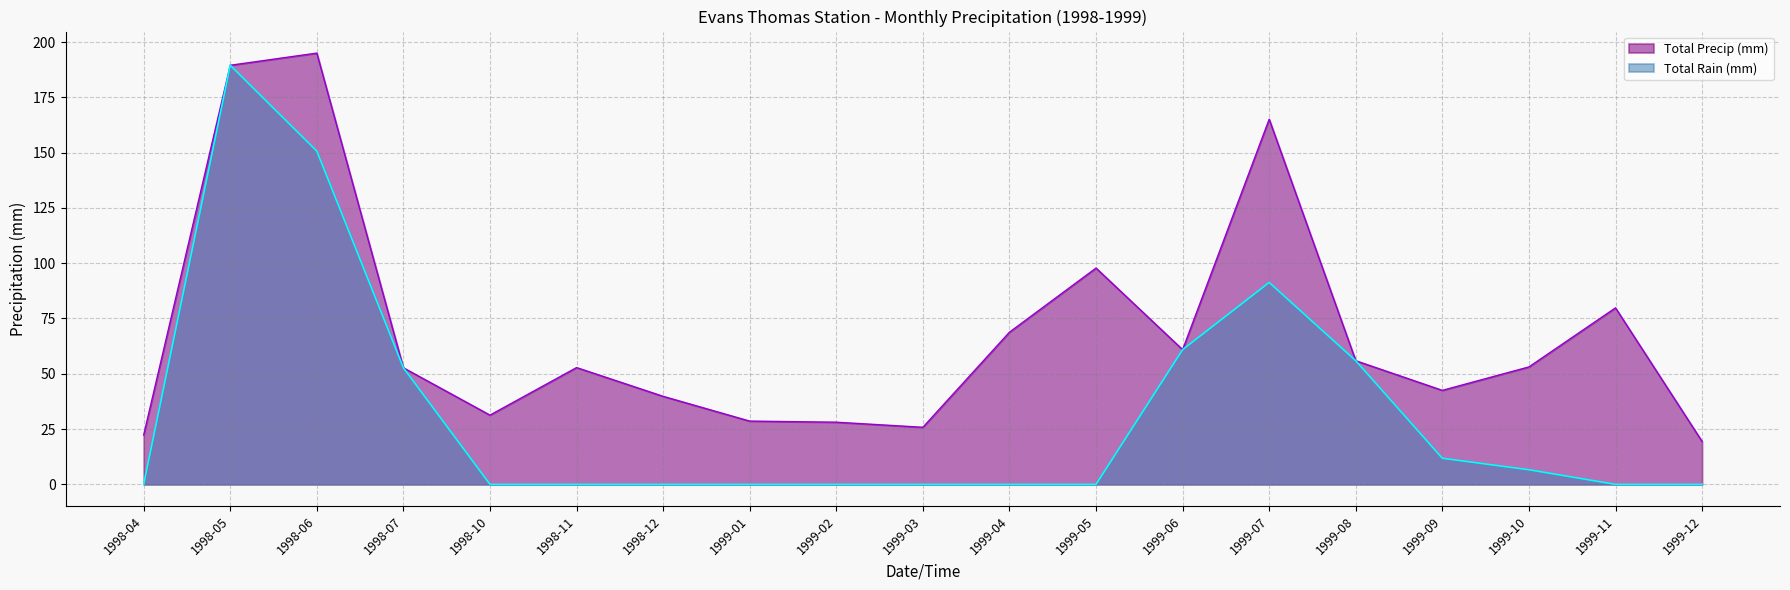

True or false: Total Rain (mm) and Total Precip (mm) cross at least once.

False